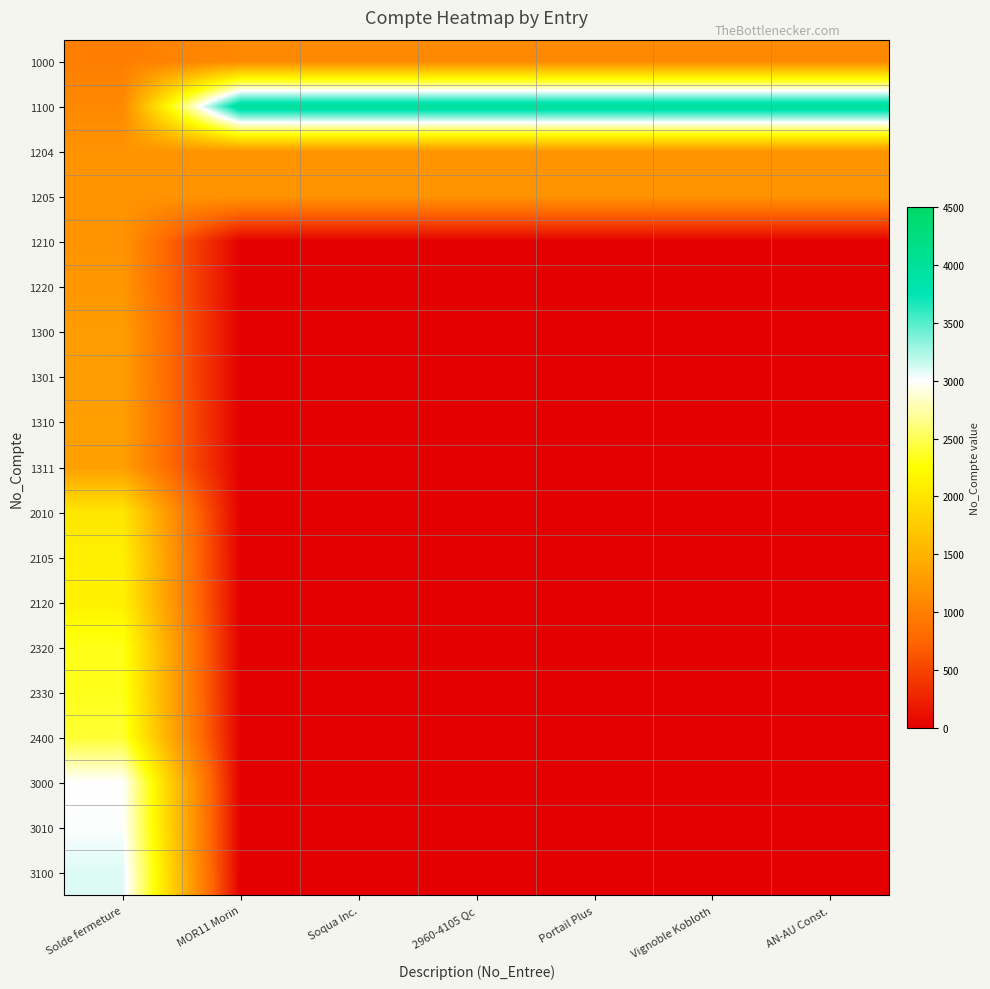

Which series has the largest range (max minus min)?

3100